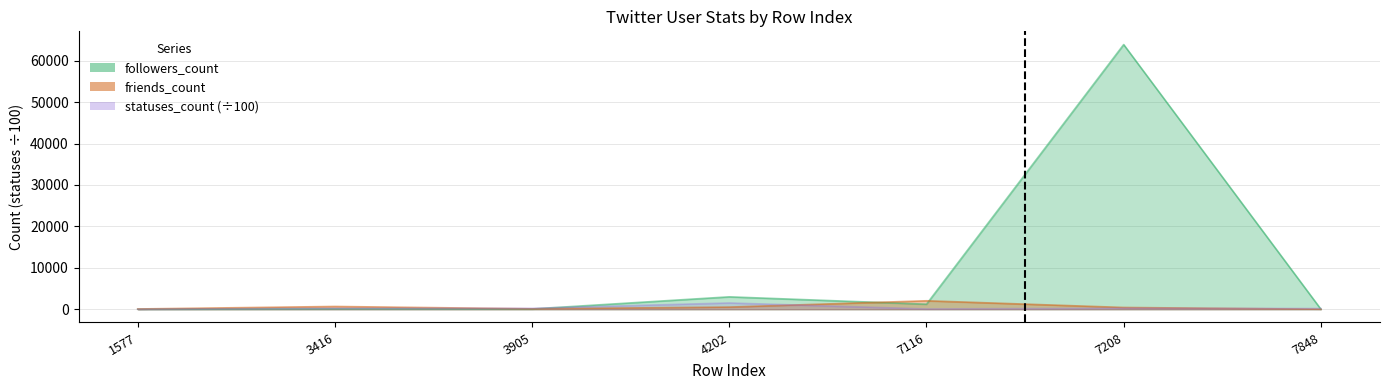

Rank the categories by friends_count value from lowest to highest.

7848, 1577, 3905, 7208, 4202, 3416, 7116